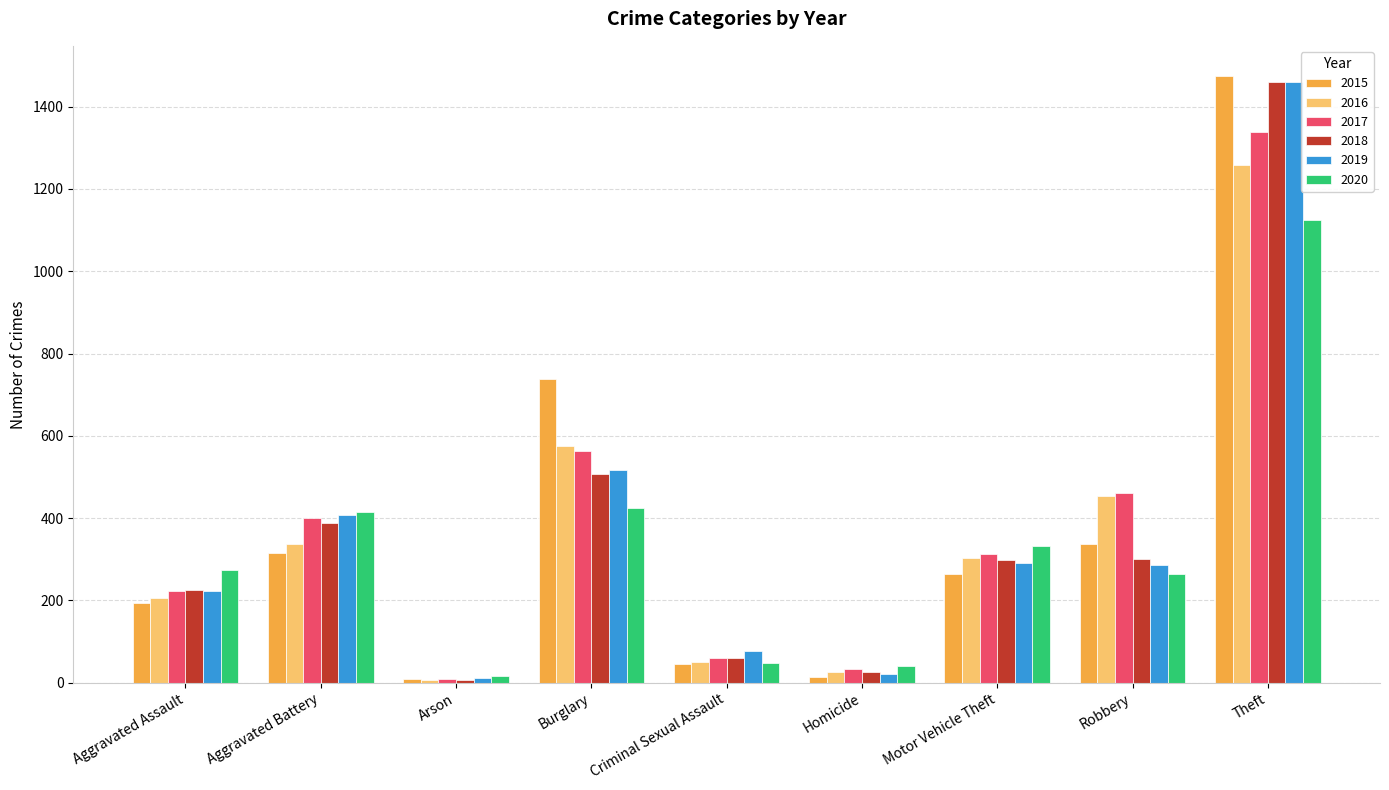

Which category has the highest value in the 2016 series?

Theft